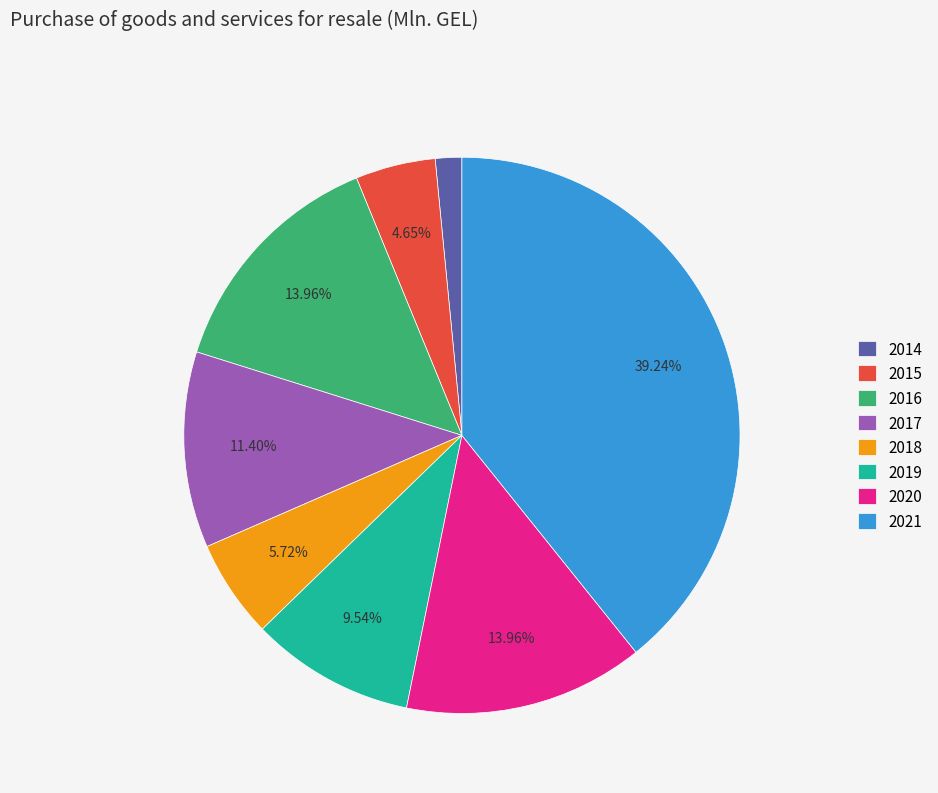

Do 2017 and 2014 together represent more than half of the pie?

No